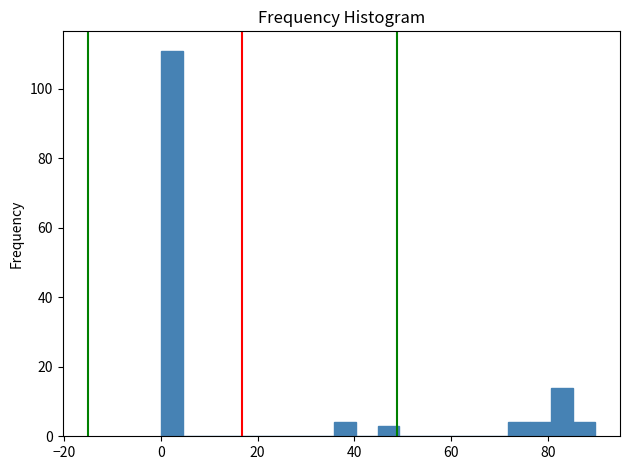

Read against the x-axis, roughly where is the centre of the tallest bar?

2